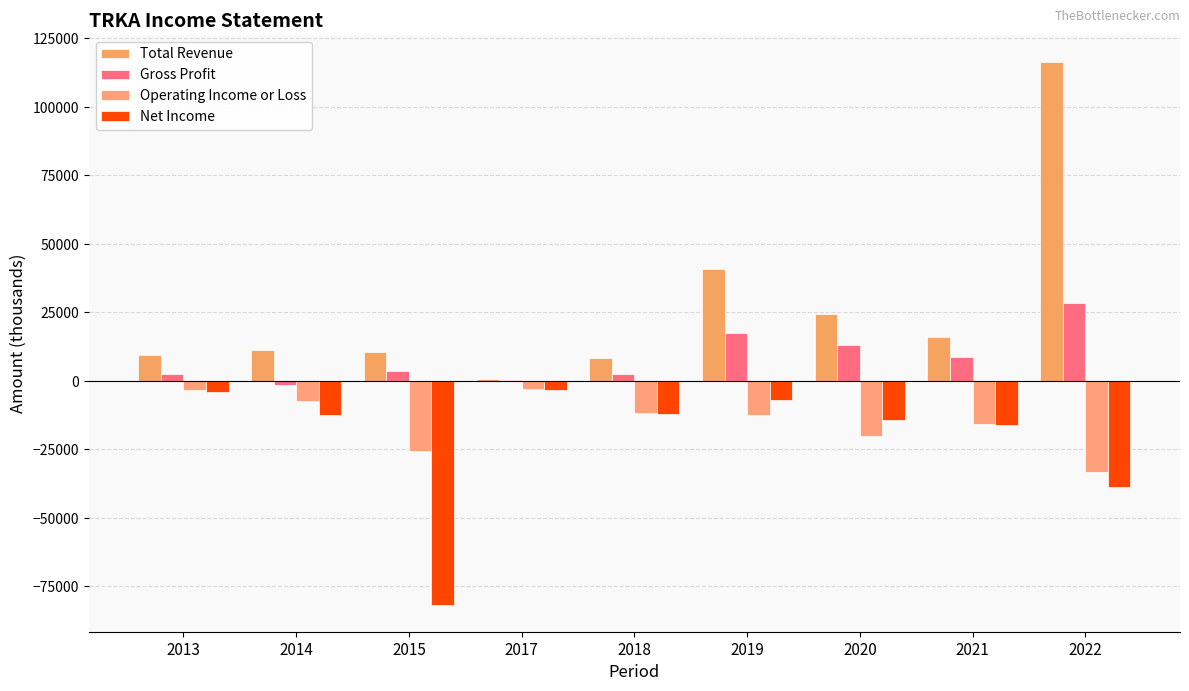

What is the spread (max minus min) of values at 2019?

53200